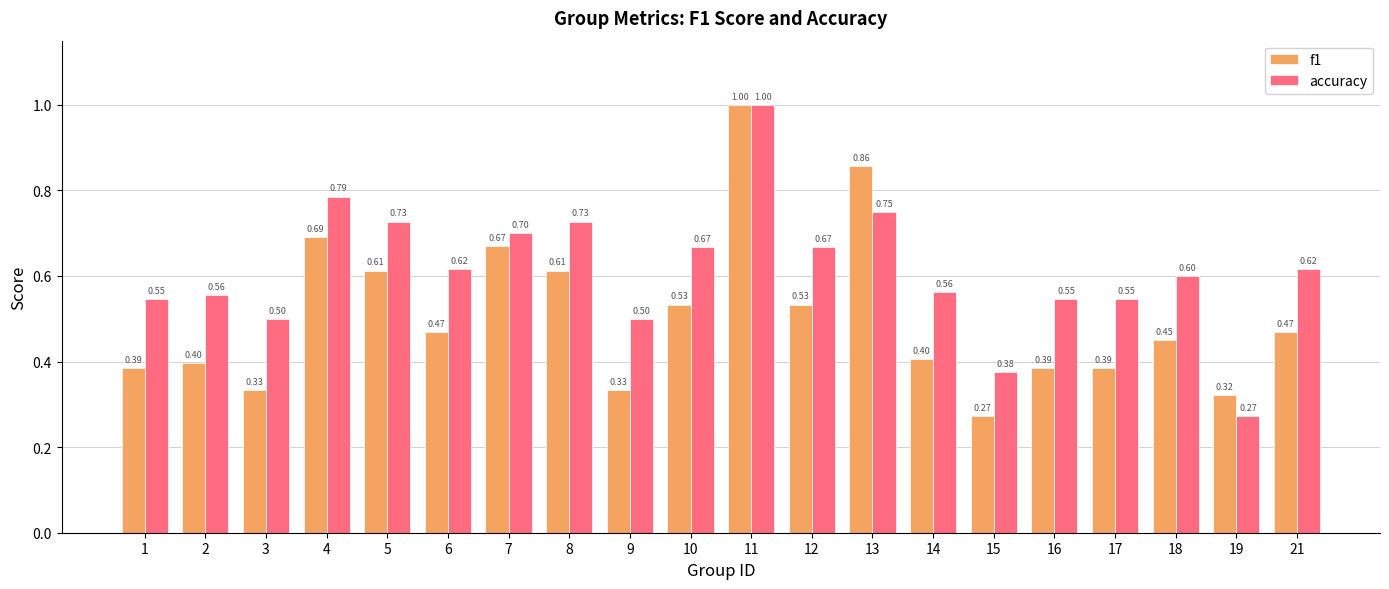

True or false: f1 has a value of 0.2 at 19.

False